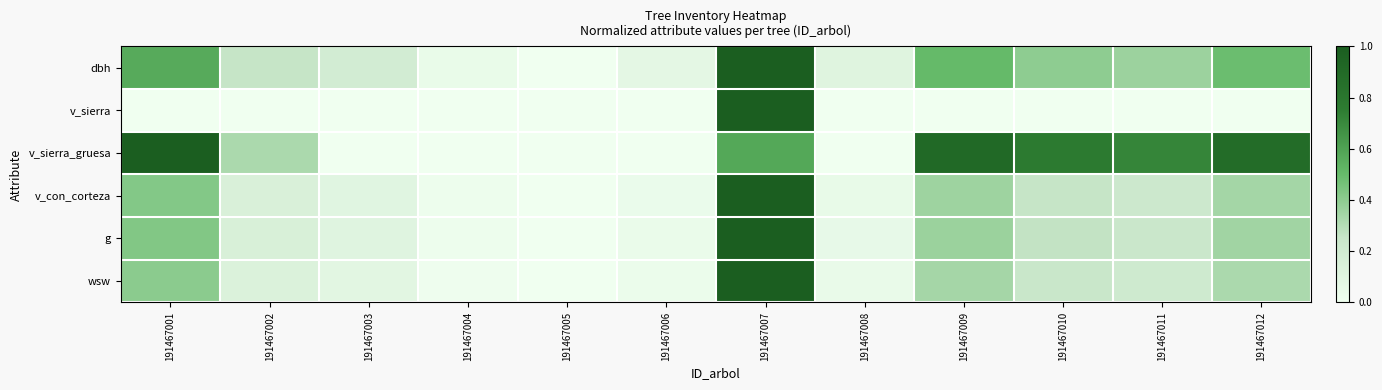

Which series has the largest total across all categories?

v_sierra_gruesa